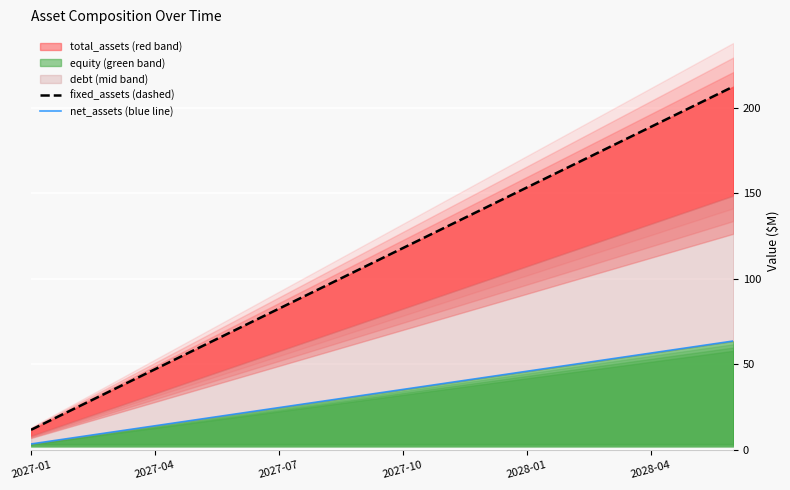

At which label does fixed_assets first exceed 117?

2027-10